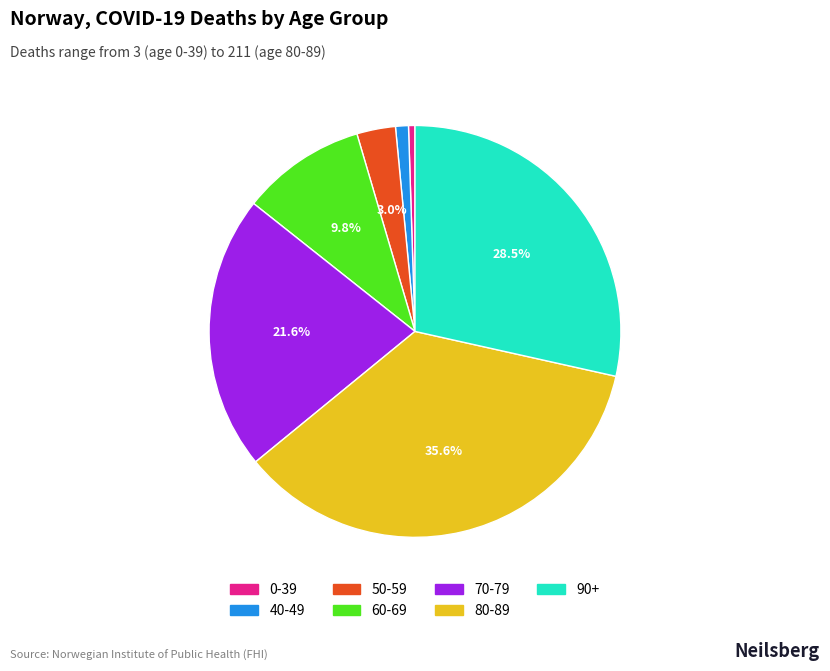

Does any single category account for the majority?

No